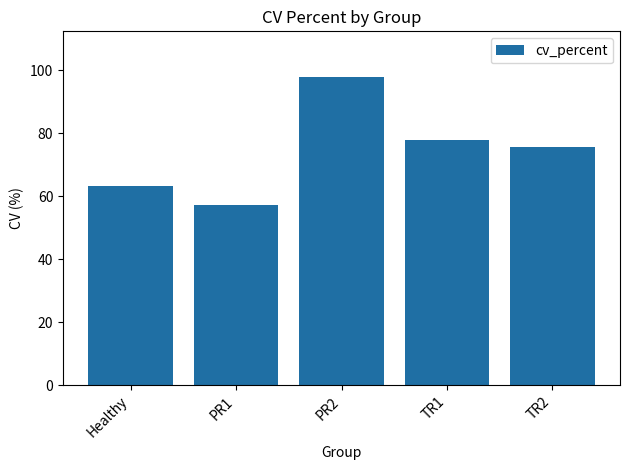

Which label corresponds to the smallest value in the chart?

PR1